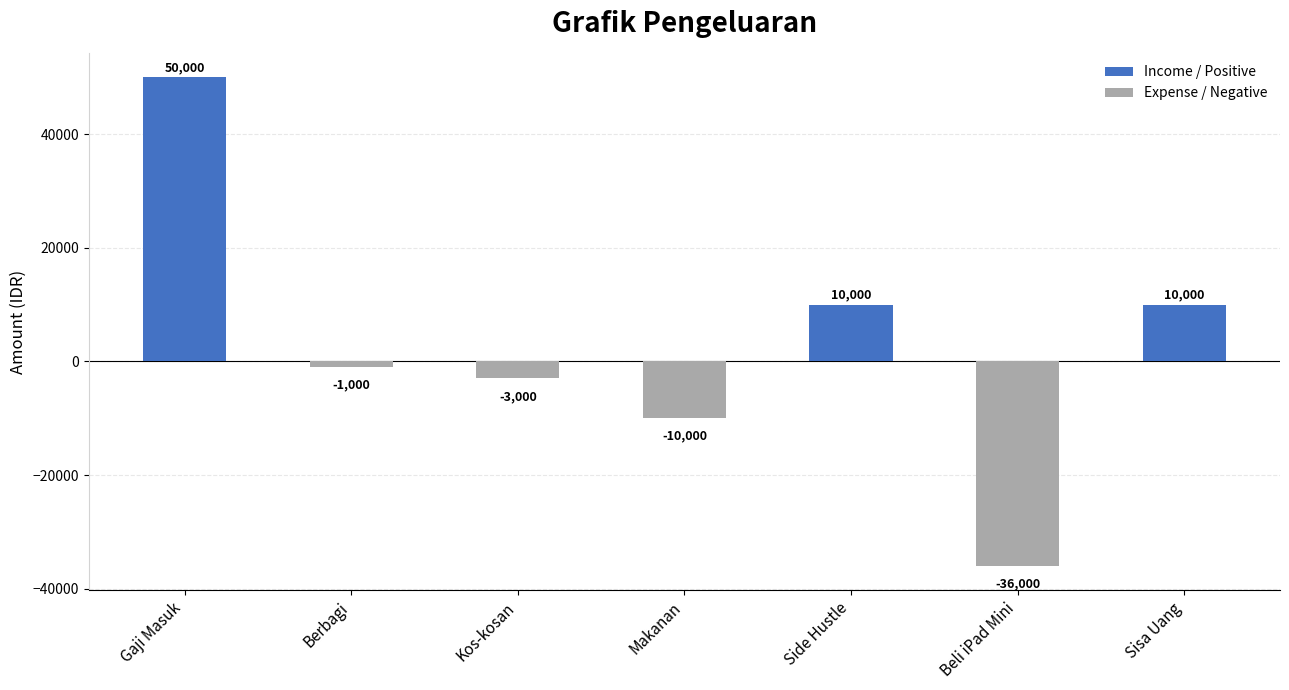

Which label corresponds to the largest value in the chart?

Gaji Masuk